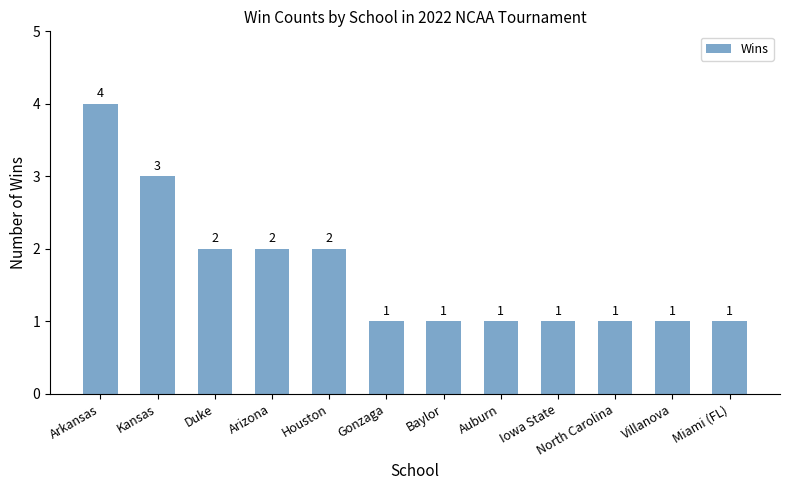

What is the ratio of the value at Houston to the value at Miami (FL)?

2.0